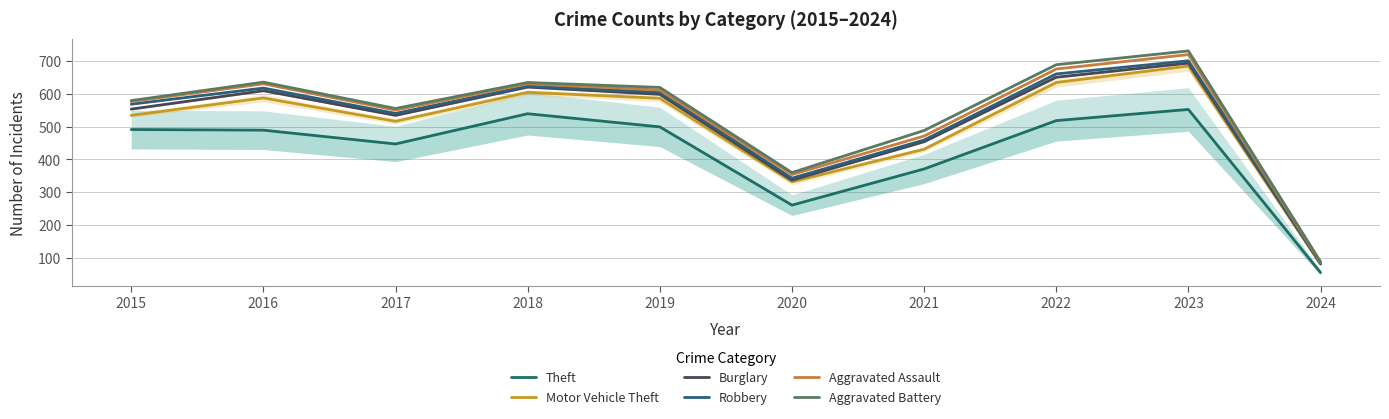

What is the difference between the maximum and minimum values in the Motor Vehicle Theft series?

603